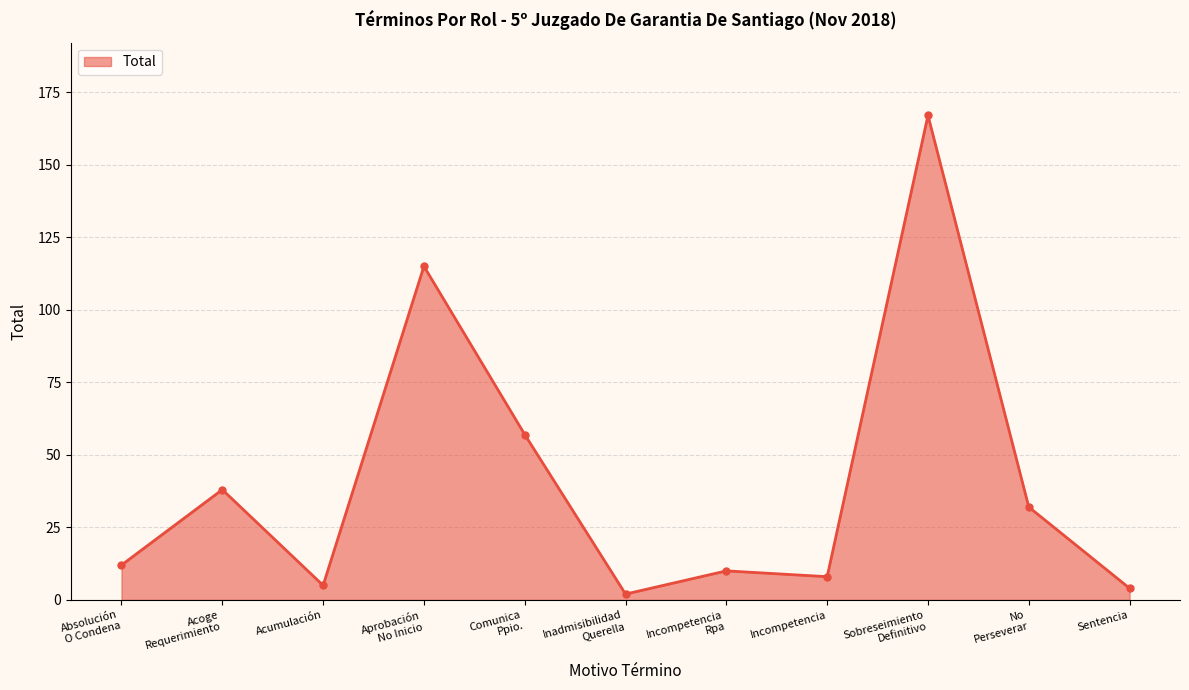

Reading left to right, list all the values displayed in this chart.

12	38	5	115	57	2	10	8	167	32	4